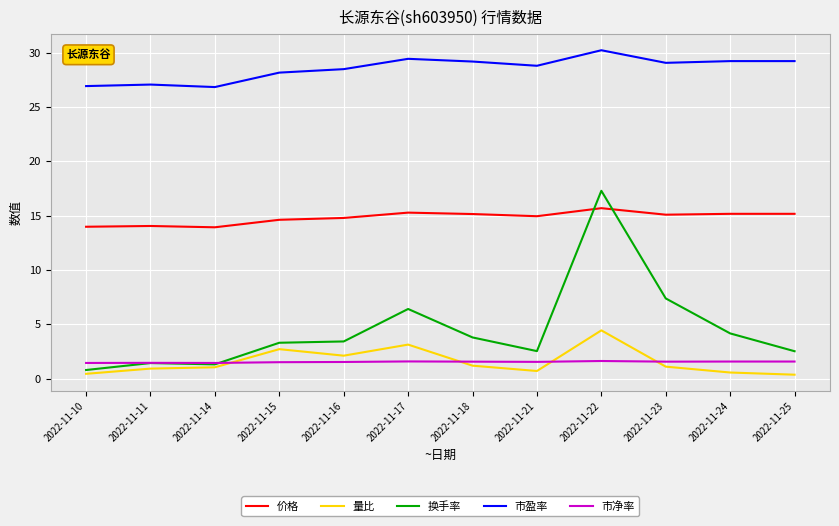

Which series ends up on top after the final intersection of 市净率 and 量比?

市净率